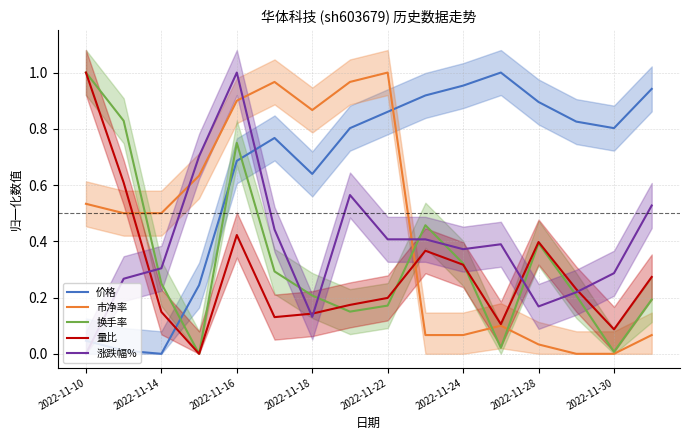

Does the chart display data point markers on the line(s)?

No